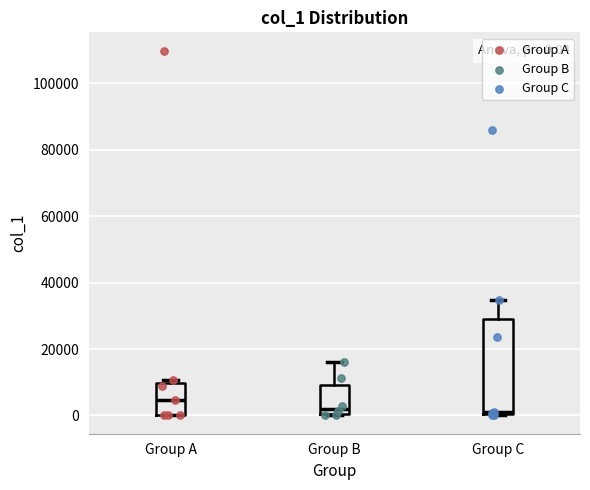

Which box is the tallest, from its lower edge to its upper edge?

Group C